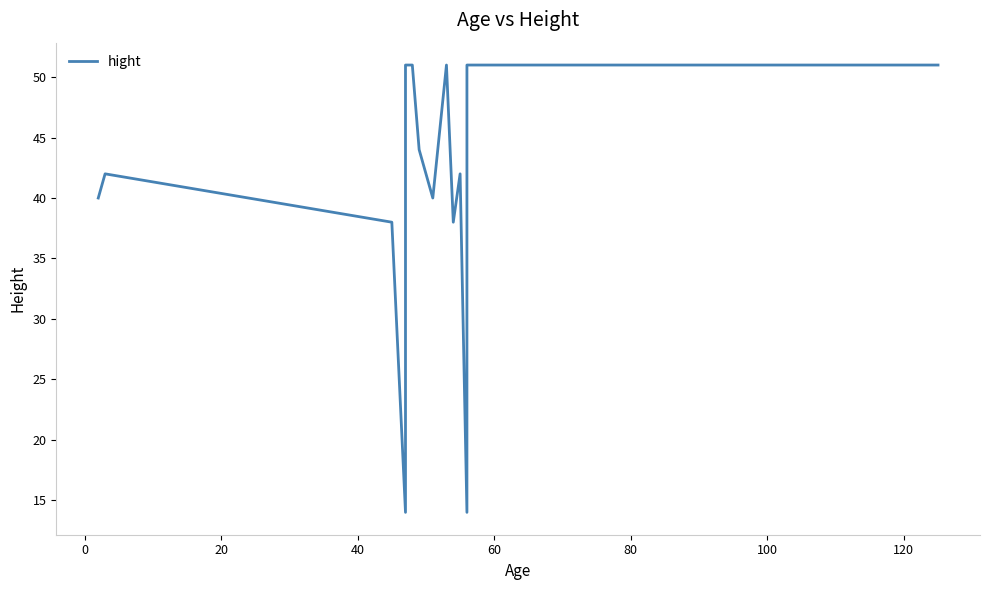

At which category does the chart reach its peak across all series?

60